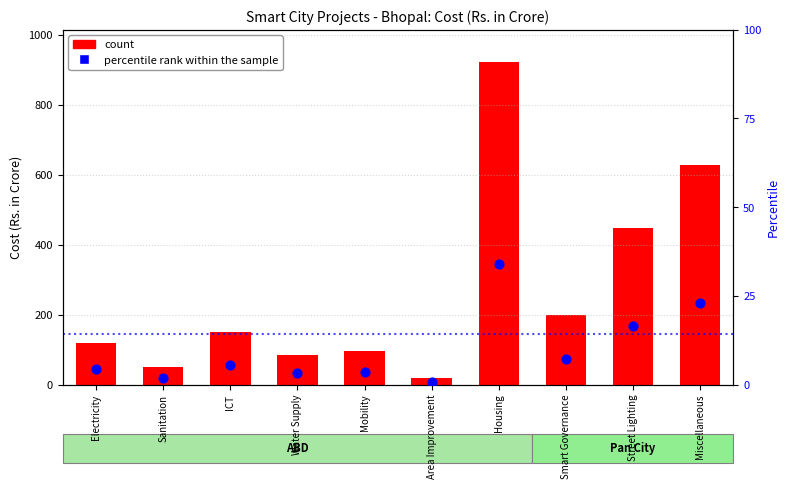

What is the ratio of the value at Miscellaneous to the value at Mobility?

6.6